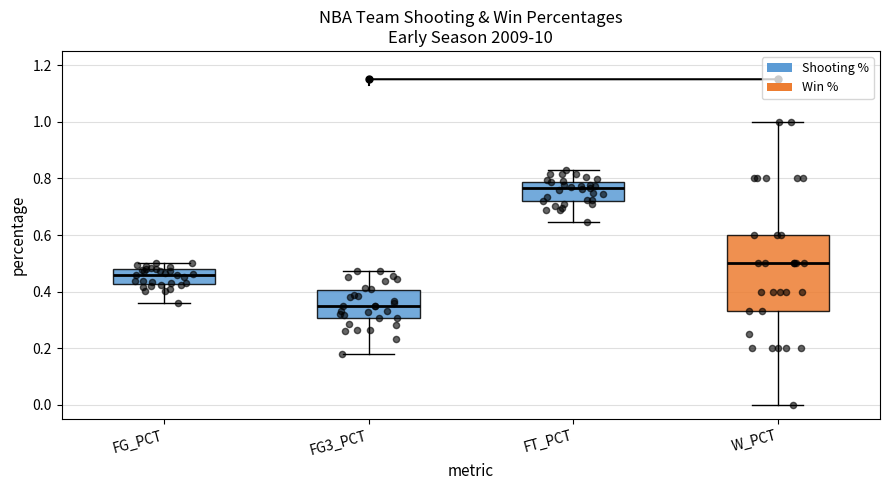

Reading left to right, transcribe this box plot: for each box, give where its median line is, the range the box spans, and where its two whiskers end, as read against the y-axis. The values are not printed on the chart, so give them approximately, as read against the axis.

FG_PCT: median 0.46, box 0.42 to 0.48, whiskers 0.36 to 0.50
FG3_PCT: median 0.34, box 0.30 to 0.40, whiskers 0.18 to 0.48
FT_PCT: median 0.76, box 0.72 to 0.78, whiskers 0.64 to 0.84
W_PCT: median 0.50, box 0.34 to 0.60, whiskers 0.00 to 1.00